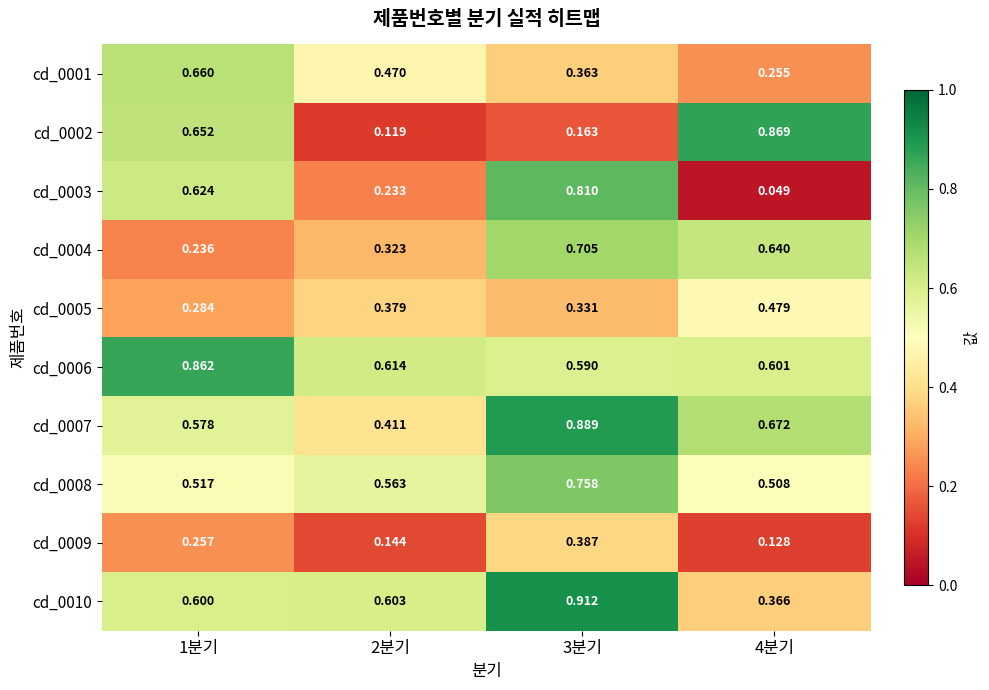

At how many categories does at least one series exceed 0?

4